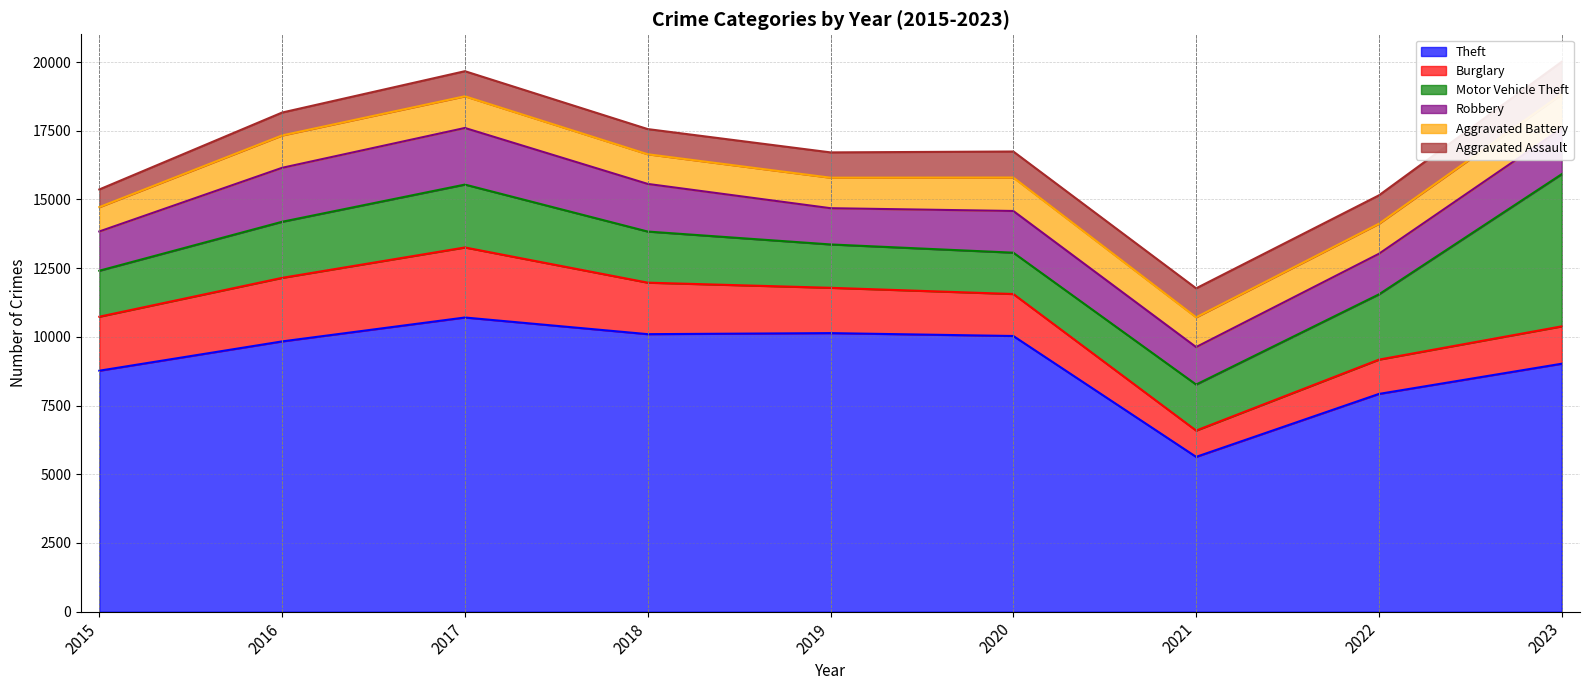

What is the sum of the Aggravated Battery values at 2021 and 2018?

2163